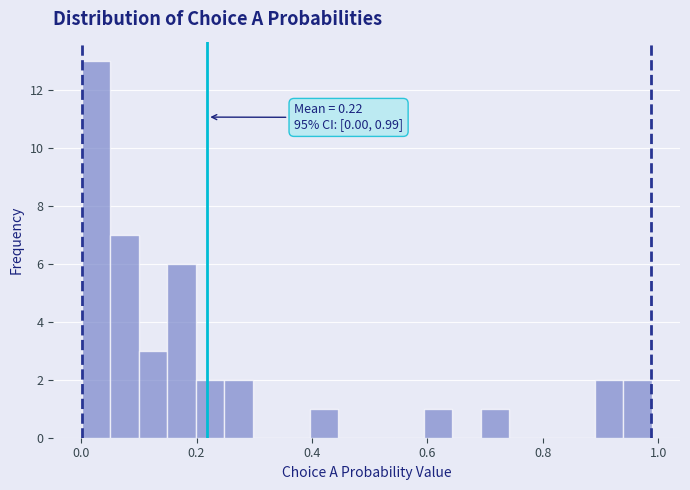

Read against the x-axis, roughly where is the centre of the tallest bar?

0.02